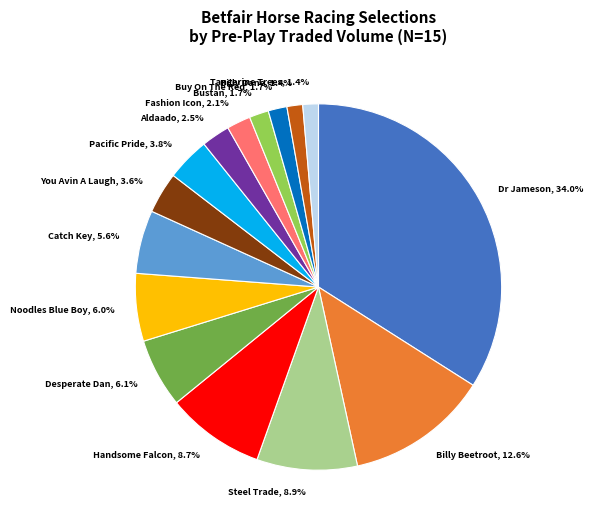

To the nearest percent, what is the average slice percentage?

7%